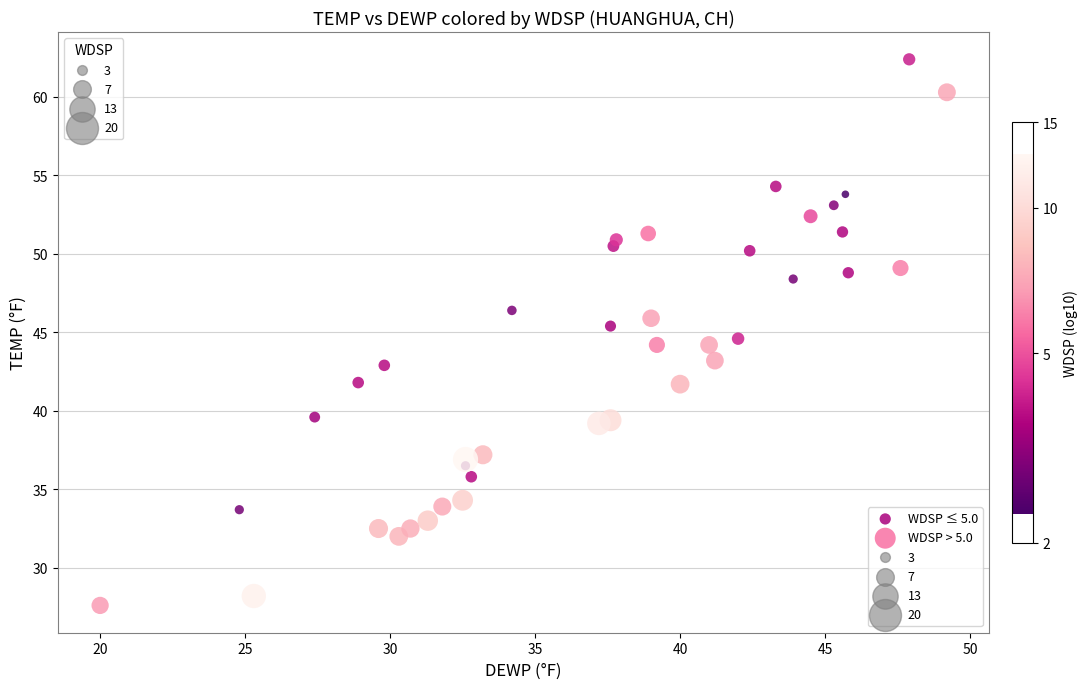

Which series contains the highest Y value?

WDSP ≤ 5.0